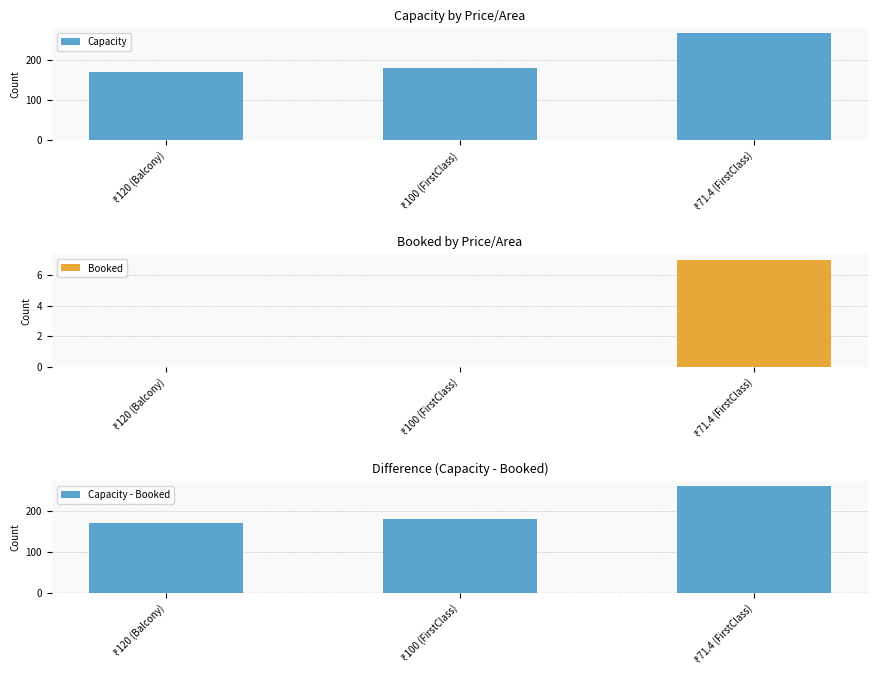

What is the sum of the Capacity - Booked values at ₹100 (FirstClass) and ₹120 (Balcony)?

350